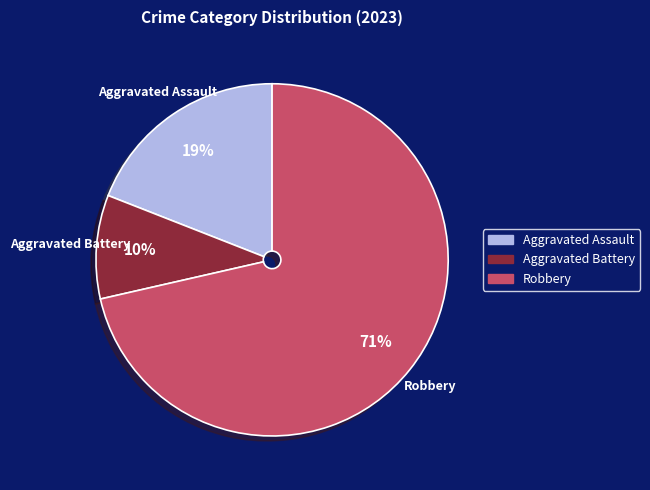

To the nearest percent, what is the average slice percentage?

33%